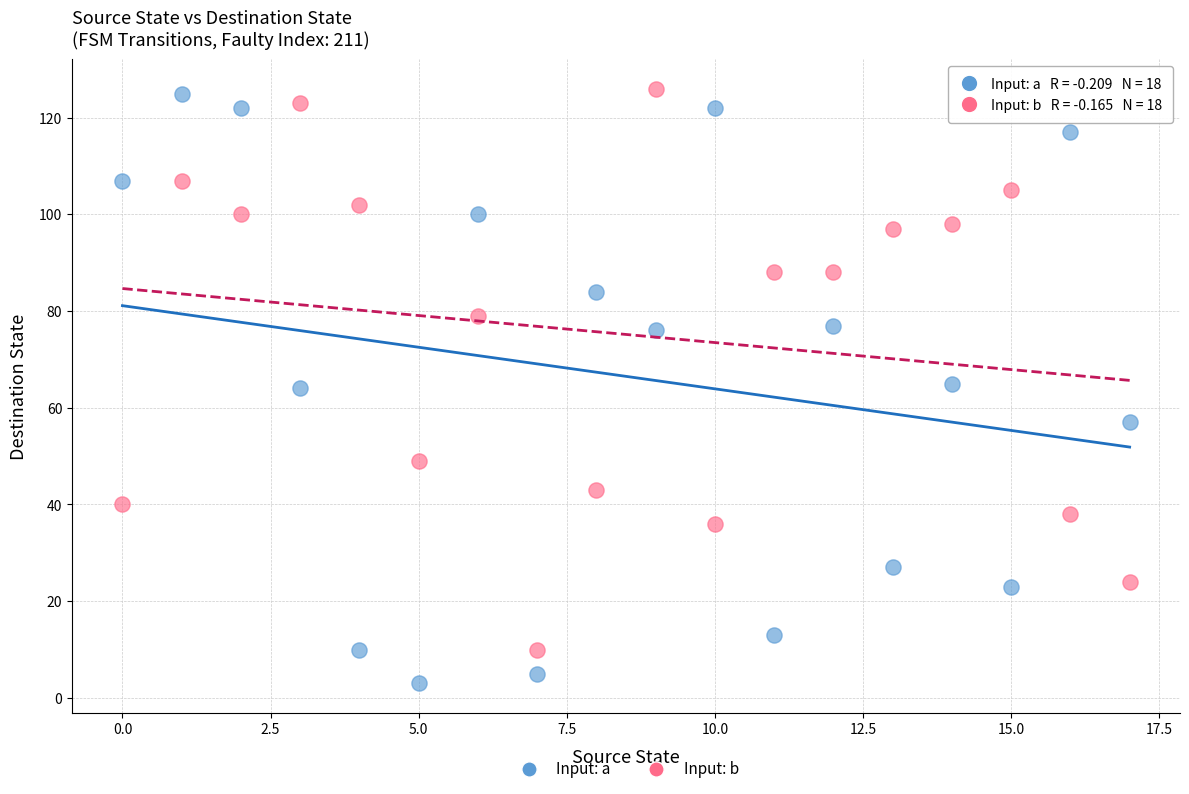

Which series has the widest spread of Y values?

Input: a